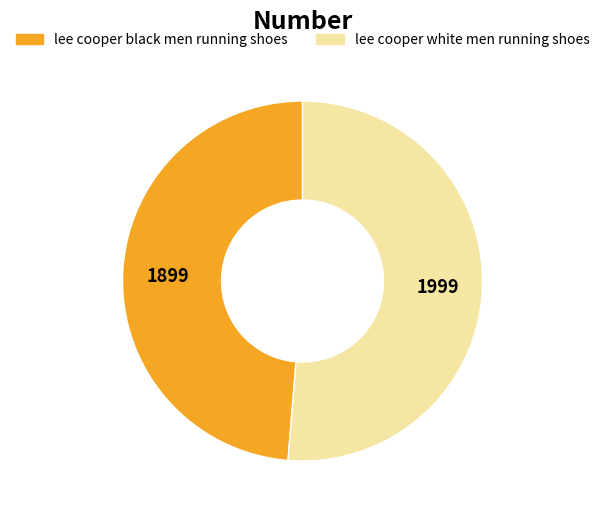

Combined, do lee cooper white men running shoes and lee cooper black men running shoes account for over 50%?

Yes